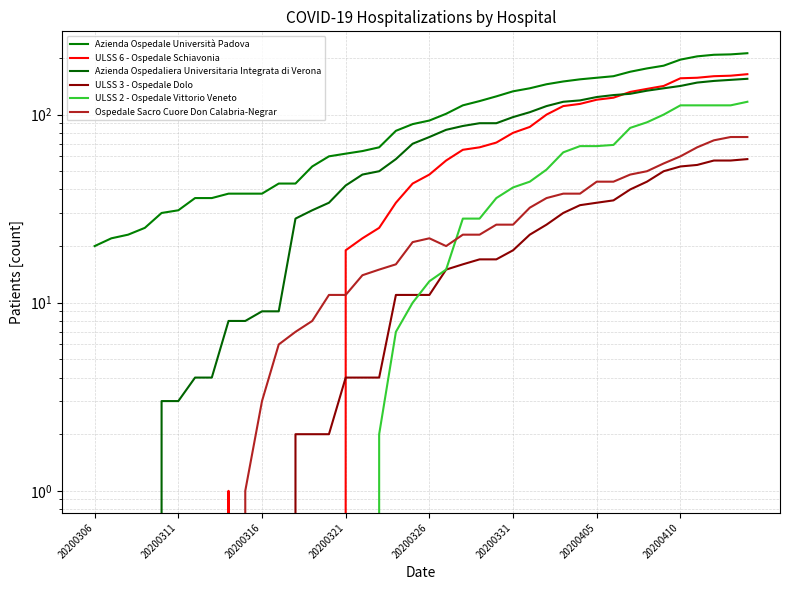

How many times do ULSS 3 - Ospedale Dolo and ULSS 2 - Ospedale Vittorio Veneto cross each other?

1